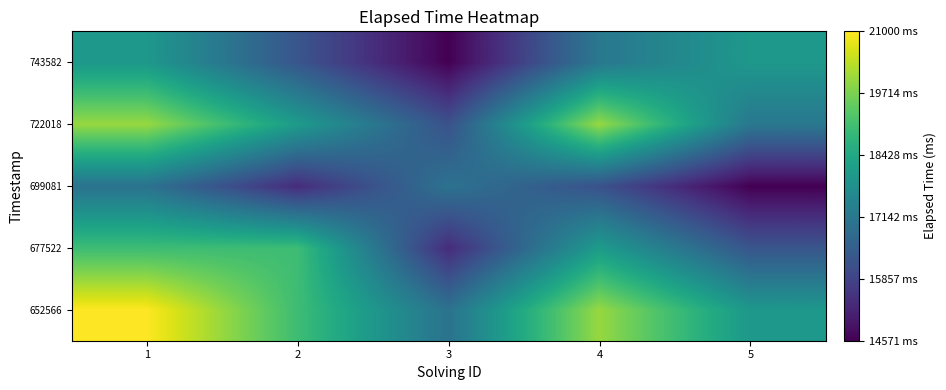

What is the maximum value shown in the chart?

21000.0